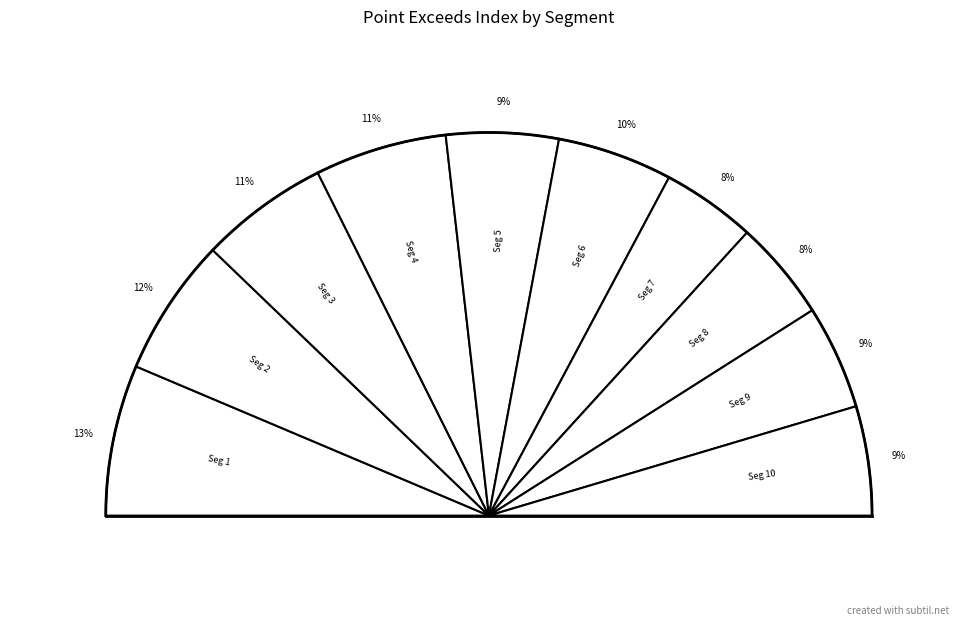

To the nearest percent, what is the difference between the largest and smallest slice percentages?

5%